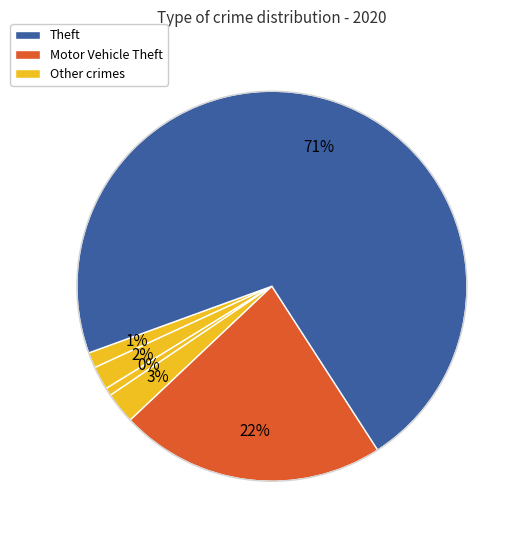

True or false: Theft accounts for 71% of the total.

True